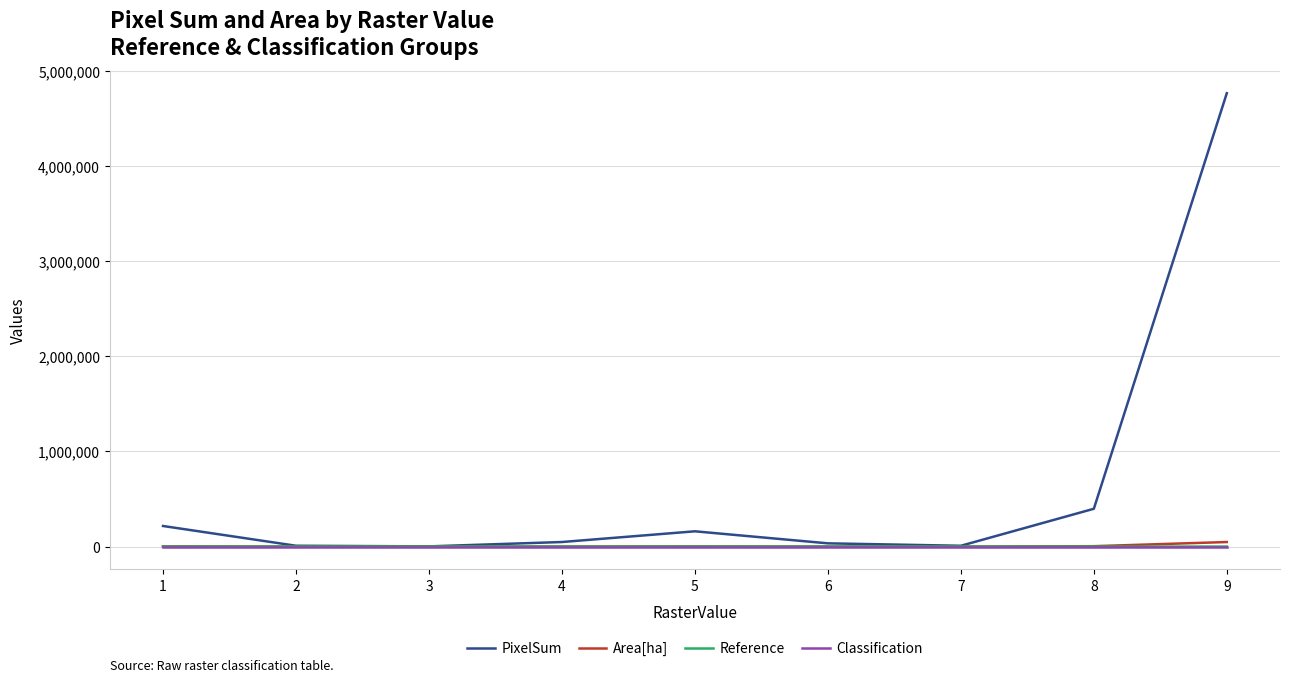

The Classification series shows 1.0 at 4. True or false?

True